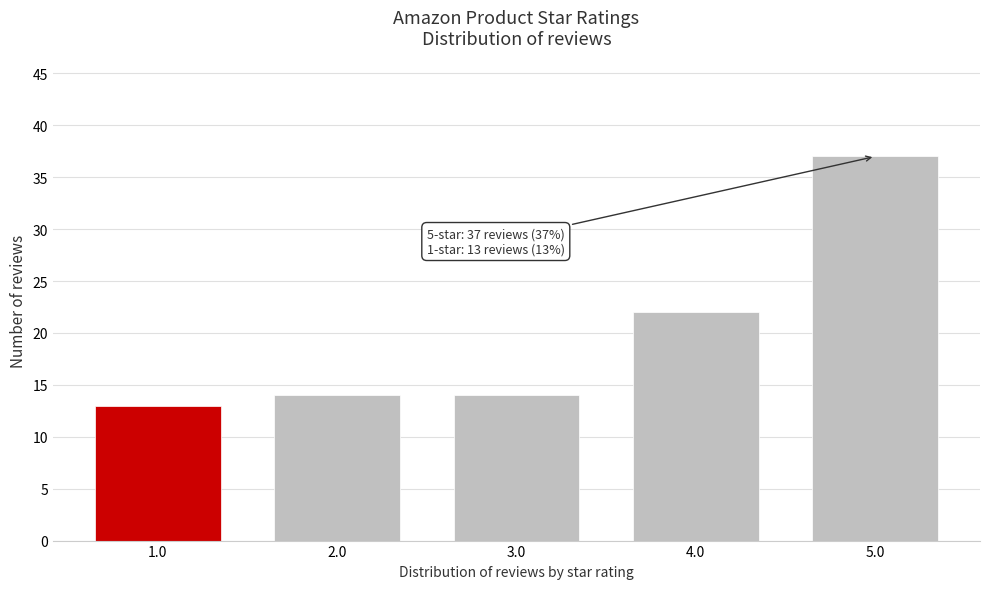

Reading left to right, transcribe all the data shown in this chart.

1.0=13	2.0=14	3.0=14	4.0=22	5.0=37